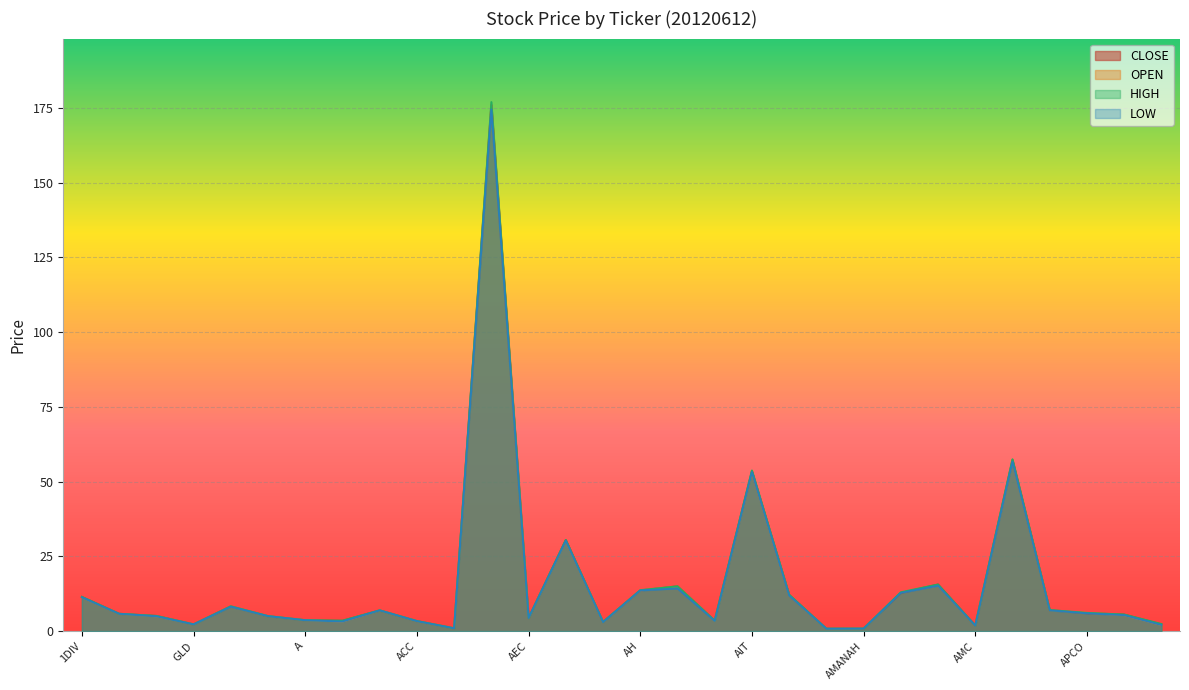

The <CLOSE> series shows 49.9 at AEONTS. True or false?

False